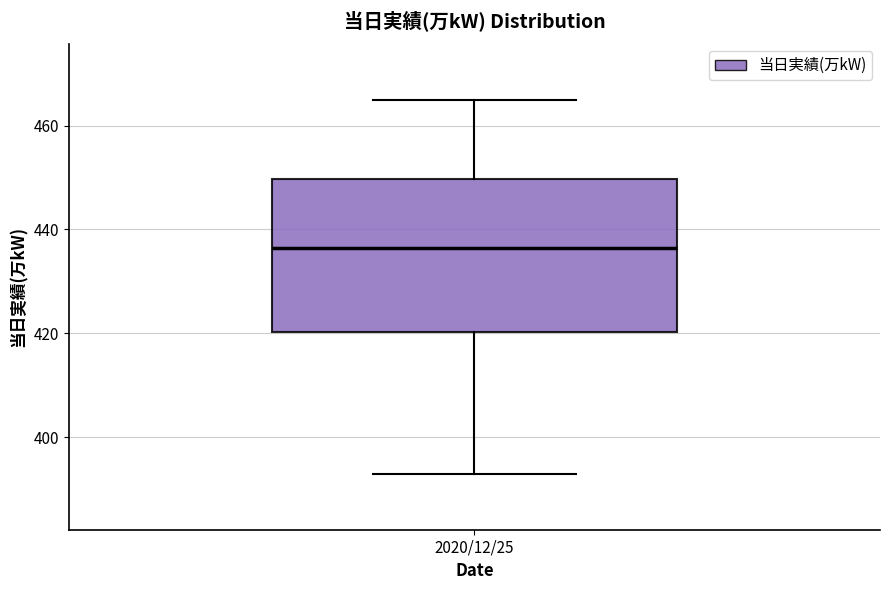

Where is the upper edge of the box for 2020/12/25 on the y-axis? The values are not printed on the chart, so give them approximately, as read against the axis.

450